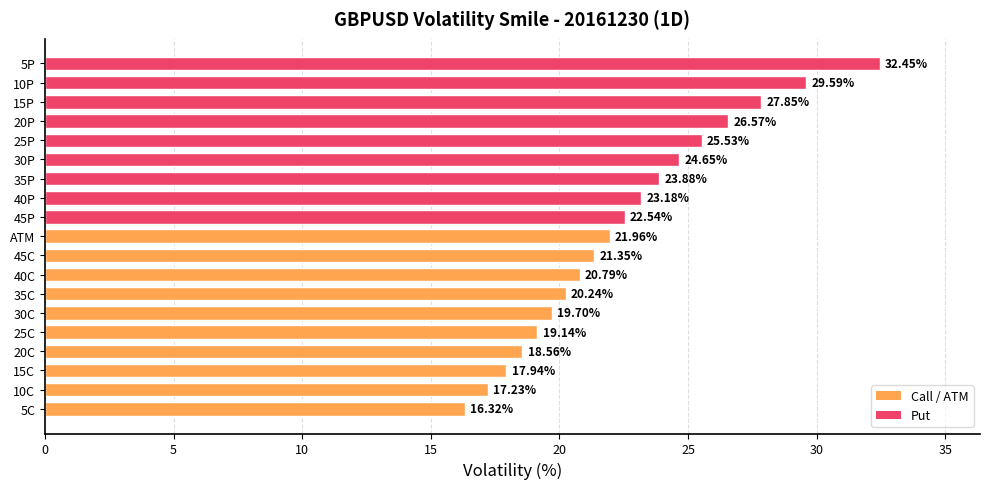

Are the bars grouped side by side (vs. stacked)?

No